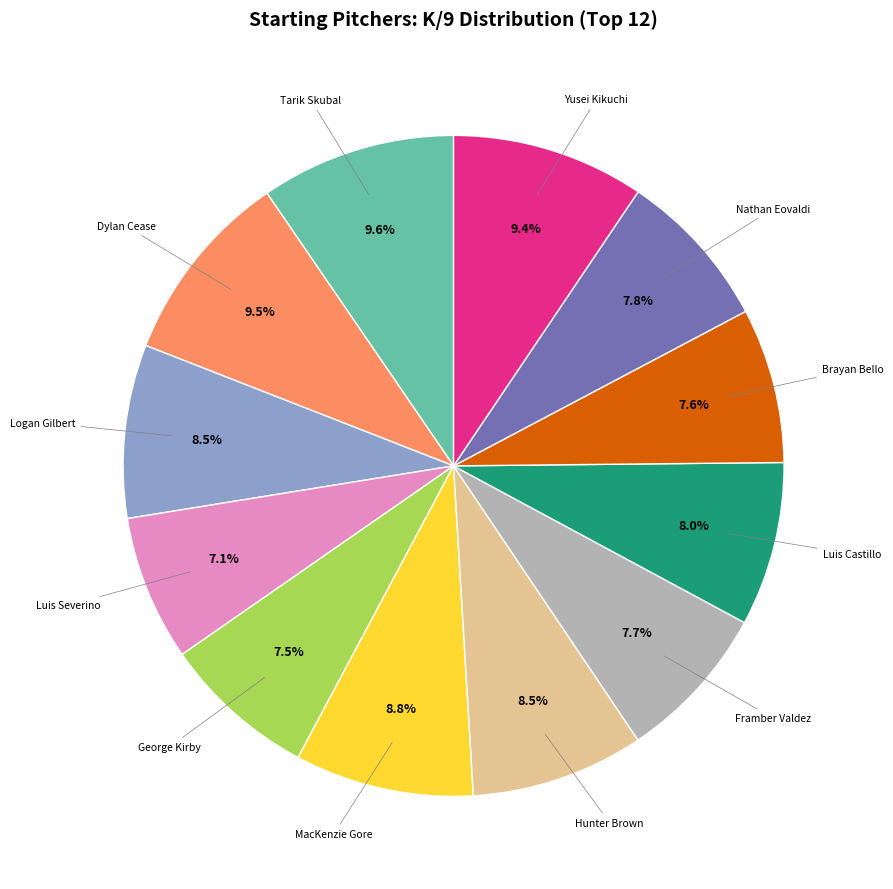

Does any single category account for the majority?

No